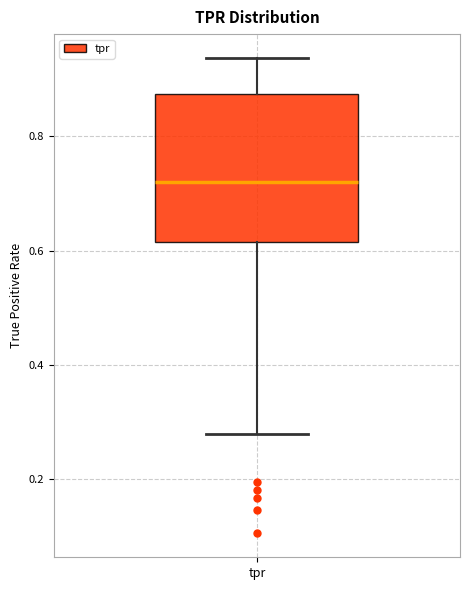

Where does the lower whisker of the box for tpr end on the y-axis? The values are not printed on the chart, so give them approximately, as read against the axis.

0.28